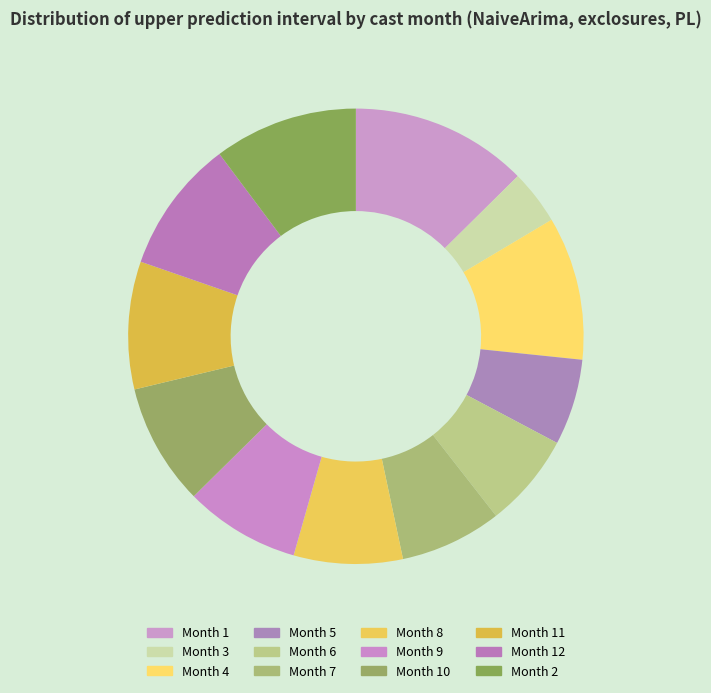

Count the number of slices in the pie.

12